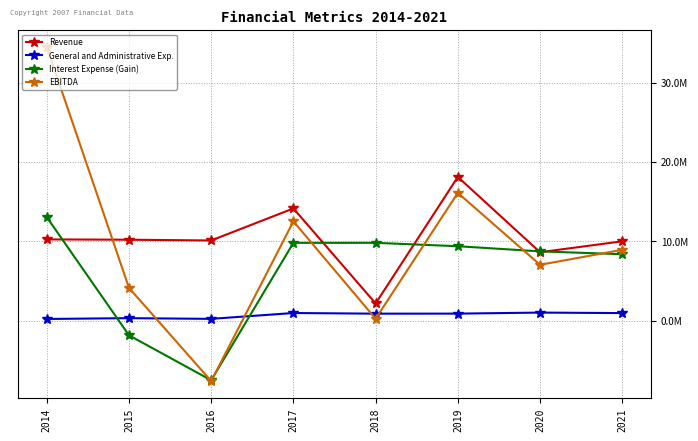

Reading left to right, extract all data points from this chart.

Revenue: 2014=10240000	2015=10200820	2016=10105800	2017=14144124	2018=2167152	2019=18111740	2020=8624748	2021=9998621
General and Administrative Exp.: 2014=210000	2015=311540	2016=223140	2017=960186	2018=878430	2019=884390	2020=1013752	2021=950919
Interest Expense (Gain): 2014=13050000	2015=-1849370	2016=-7518590	2017=9805181	2018=9808786	2019=9380096	2020=8730134	2021=8372025
EBITDA: 2014=34490000	2015=4126270	2016=-7619260	2017=12515730	2018=236982	2019=16105338	2020=7038040	2021=8926838